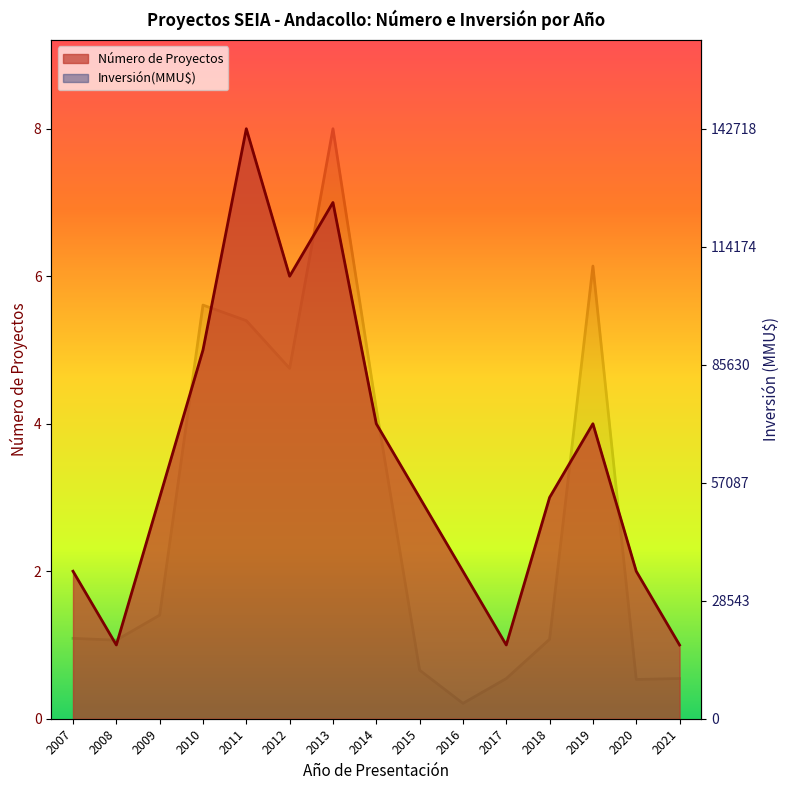

What is the greatest value displayed?

8.0